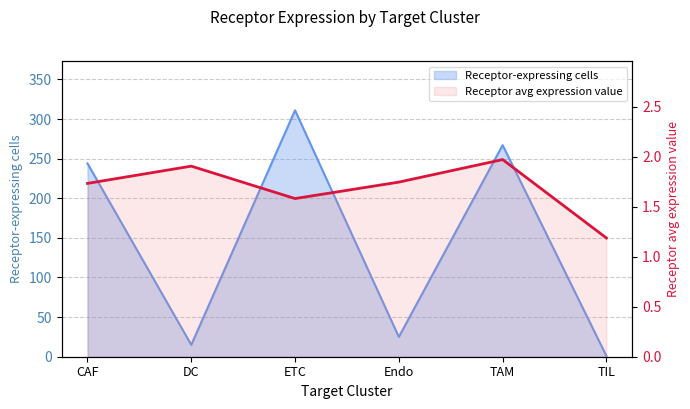

List the series in order of their overall mean, highest first.

Receptor-expressing cells, Receptor average expression value